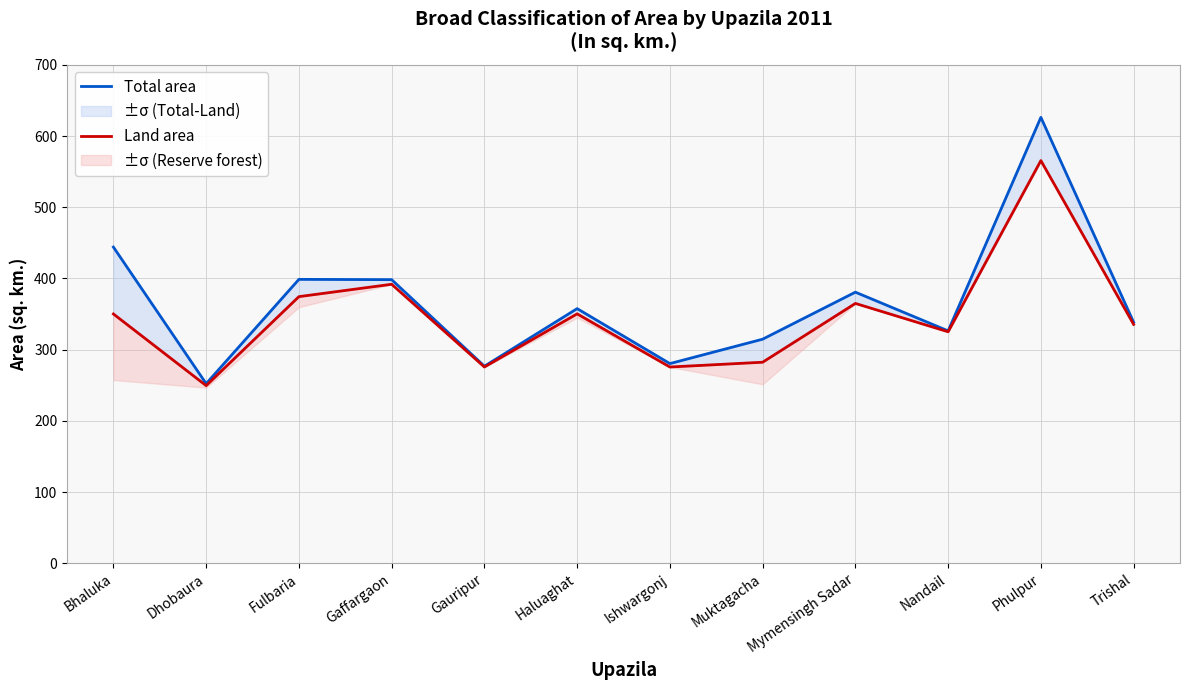

Rank the series by their average value, from lowest to highest.

Land area, Total area